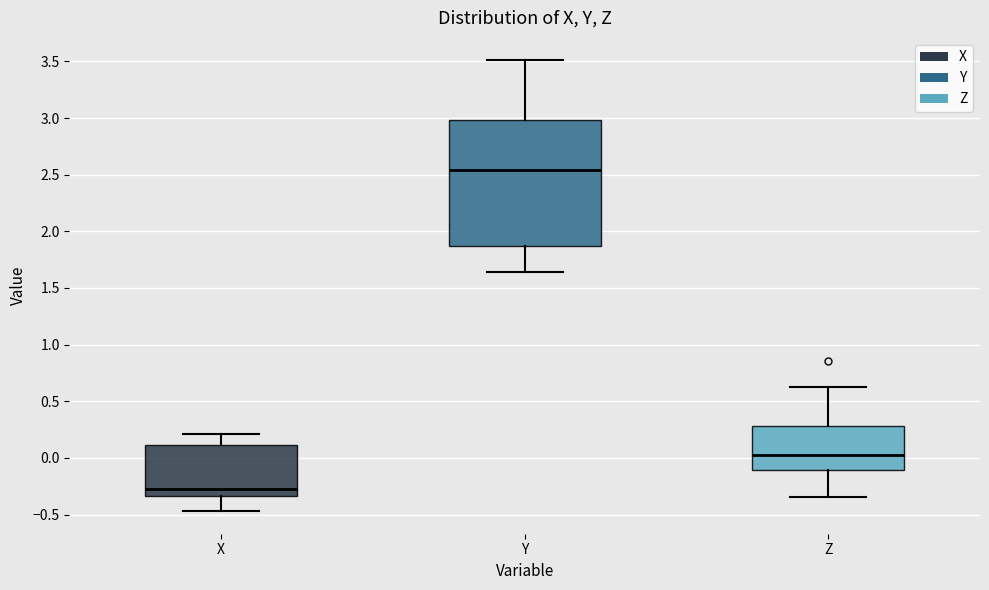

Reading left to right, read every box against the y-axis: the position of its median line, the range the box covers, and the ends of its whiskers. The values are not printed on the chart, so give them approximately, as read against the axis.

X: median -0.25, box -0.35 to 0.10, whiskers -0.45 to 0.20
Y: median 2.55, box 1.85 to 3.00, whiskers 1.65 to 3.50
Z: median 0.05, box -0.10 to 0.30, whiskers -0.35 to 0.65